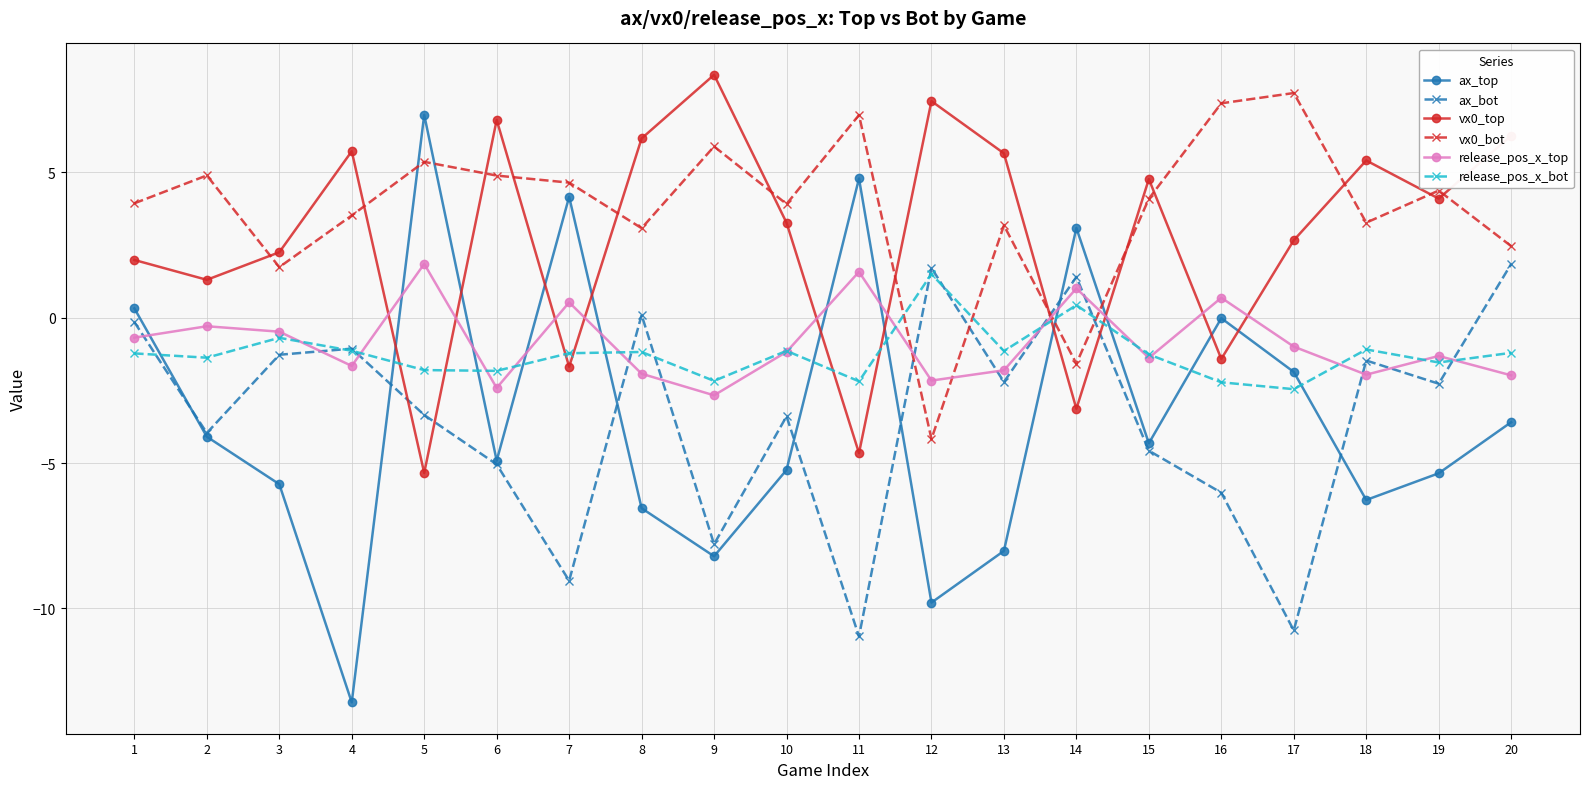

At which label is vx0_bot closest to 1?

3